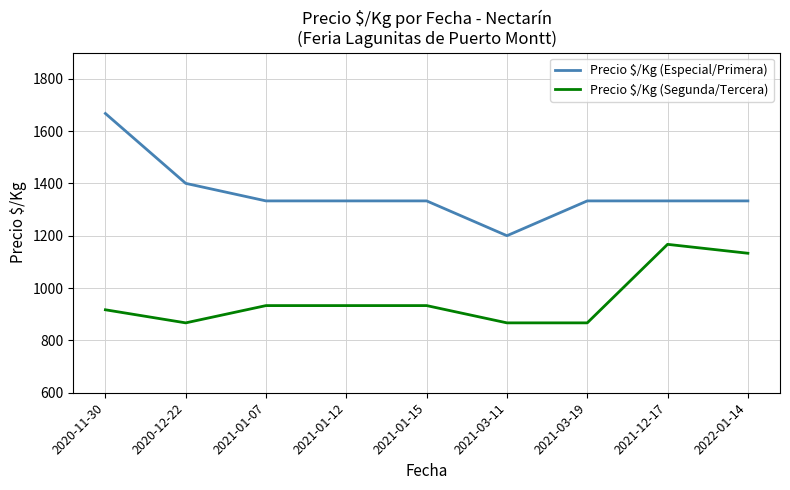

Where is Precio $/Kg (Especial/Primera) nearest to the value 1433?

2020-12-22